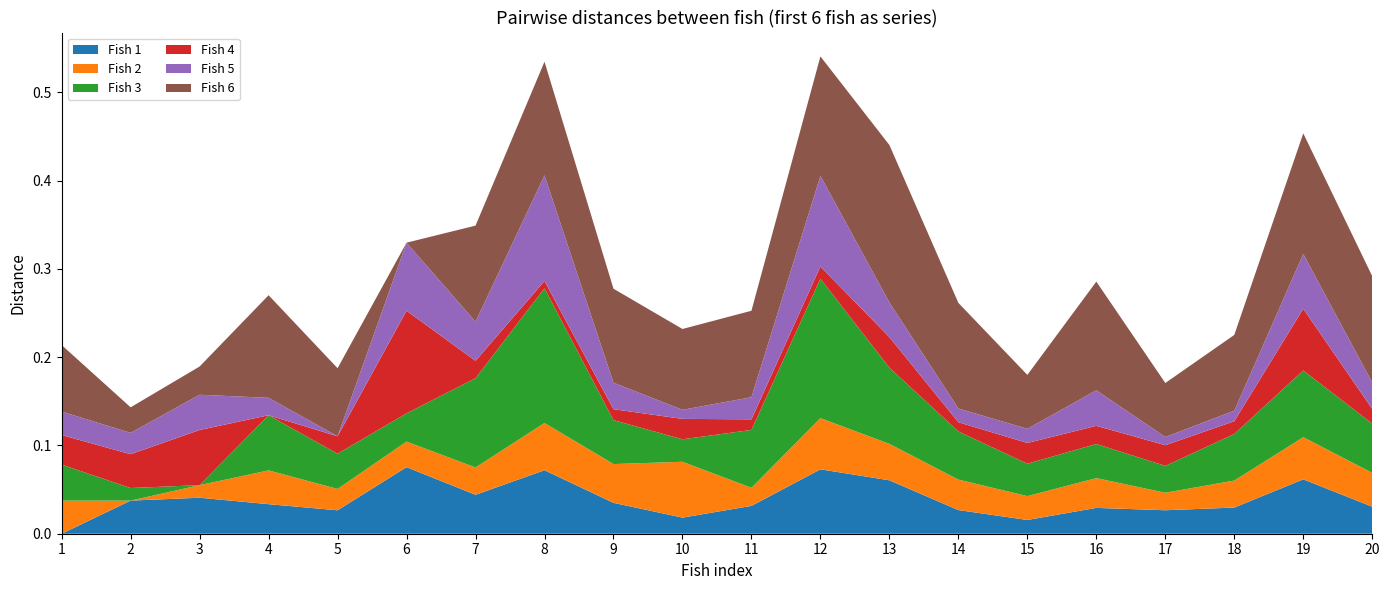

Reading left to right, extract all data points from this chart.

Fish 1: 1=0.0	2=0.0	3=0.0	4=0.0	5=0.0	6=0.1	7=0.0	8=0.1	9=0.0	10=0.0	11=0.0	12=0.1	13=0.1	14=0.0	15=0.0	16=0.0	17=0.0	18=0.0	19=0.1	20=0.0
Fish 2: 1=0.0	2=0.0	3=0.0	4=0.0	5=0.0	6=0.0	7=0.0	8=0.1	9=0.0	10=0.1	11=0.0	12=0.1	13=0.0	14=0.0	15=0.0	16=0.0	17=0.0	18=0.0	19=0.0	20=0.0
Fish 3: 1=0.0	2=0.0	3=0.0	4=0.1	5=0.0	6=0.0	7=0.1	8=0.2	9=0.0	10=0.0	11=0.1	12=0.2	13=0.1	14=0.1	15=0.0	16=0.0	17=0.0	18=0.1	19=0.1	20=0.1
Fish 4: 1=0.0	2=0.0	3=0.1	4=0.0	5=0.0	6=0.1	7=0.0	8=0.0	9=0.0	10=0.0	11=0.0	12=0.0	13=0.0	14=0.0	15=0.0	16=0.0	17=0.0	18=0.0	19=0.1	20=0.0
Fish 5: 1=0.0	2=0.0	3=0.0	4=0.0	5=0.0	6=0.1	7=0.0	8=0.1	9=0.0	10=0.0	11=0.0	12=0.1	13=0.0	14=0.0	15=0.0	16=0.0	17=0.0	18=0.0	19=0.1	20=0.0
Fish 6: 1=0.1	2=0.0	3=0.0	4=0.1	5=0.1	6=0.0	7=0.1	8=0.1	9=0.1	10=0.1	11=0.1	12=0.1	13=0.2	14=0.1	15=0.1	16=0.1	17=0.1	18=0.1	19=0.1	20=0.1